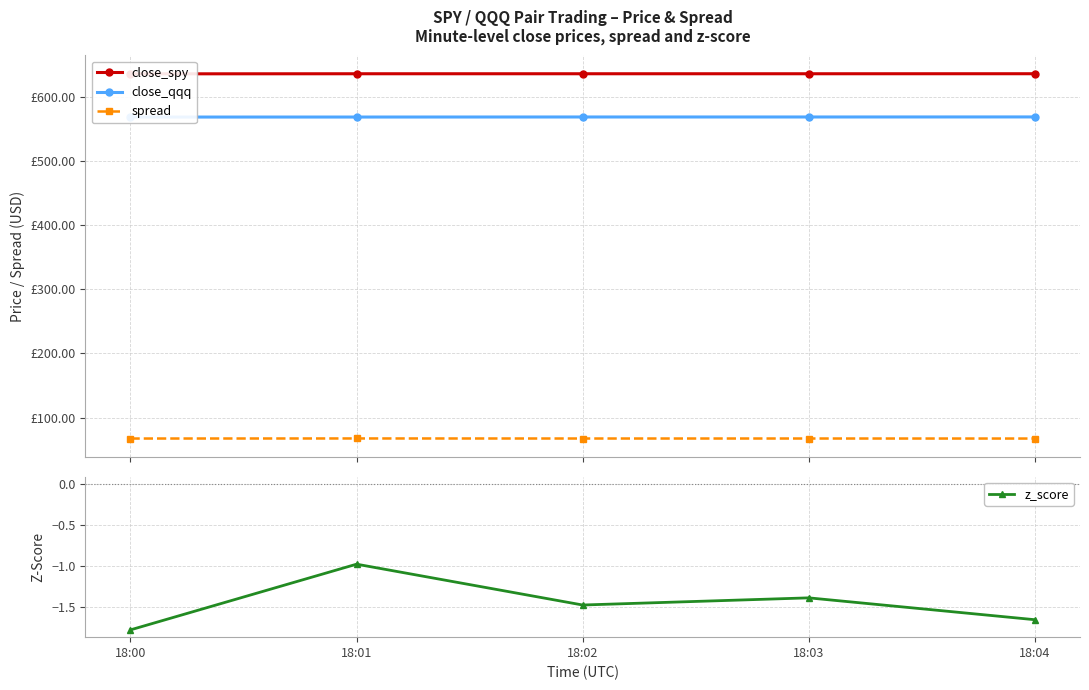

Which series has the largest range (max minus min)?

z_score